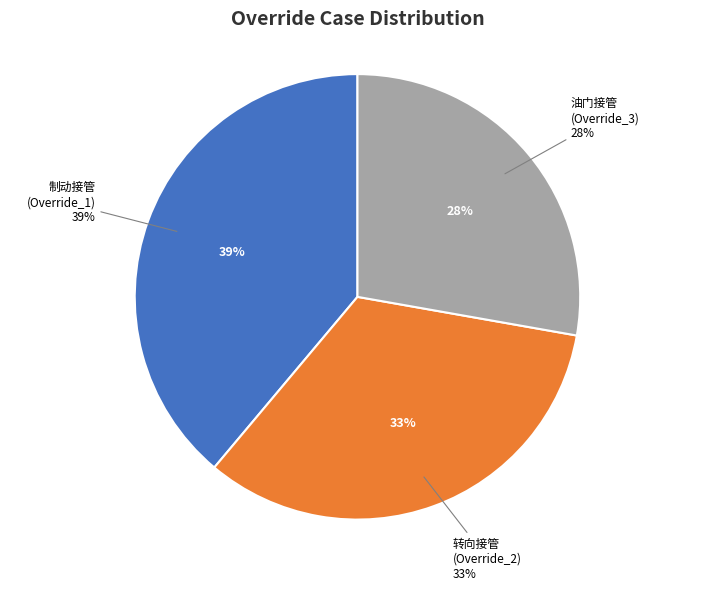

Which slice is the largest?

Override_1